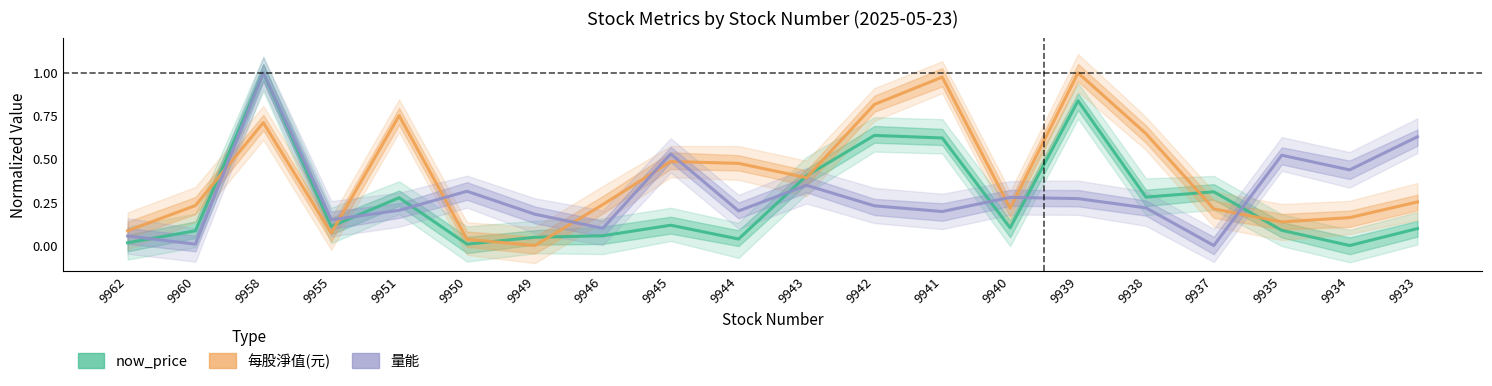

The value of 量能 at 9938 is 0.3. True or false?

False